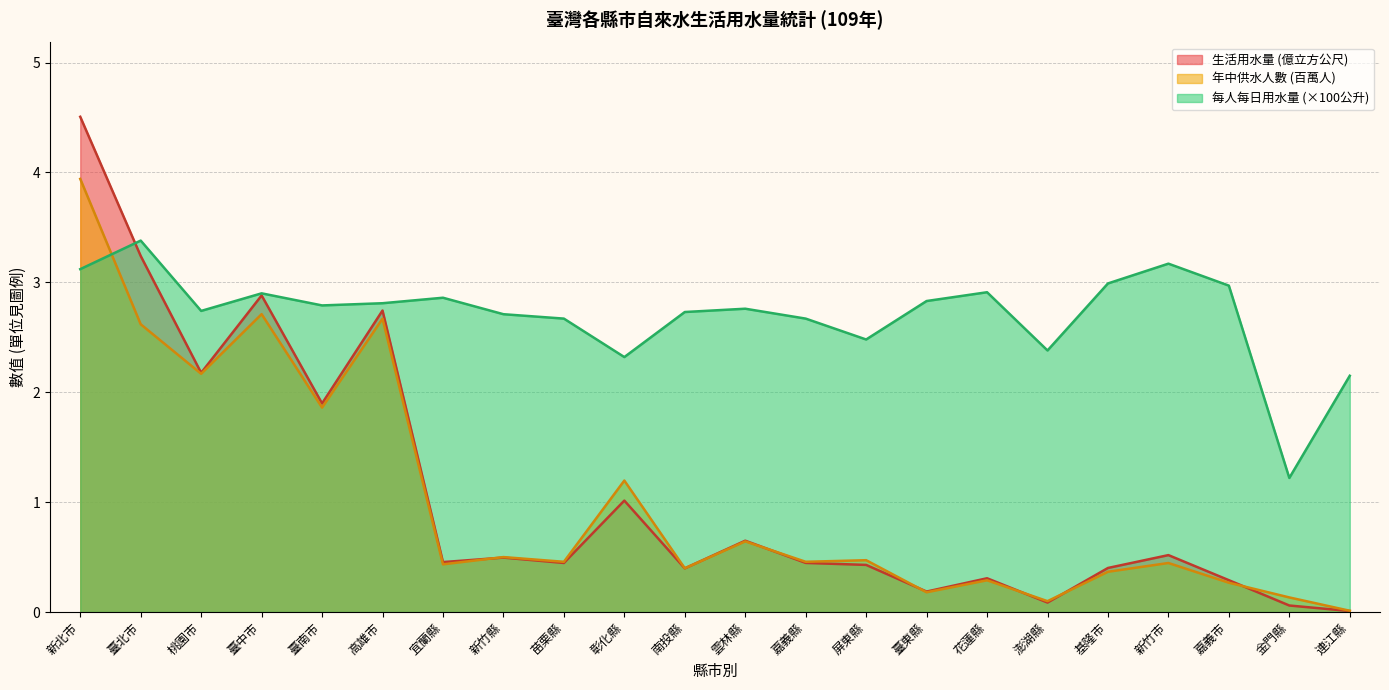

At 桃園市, list the series in order from largest to smallest.

每人每日生活用水量 (公升), 生活用水量 (立方公尺), 年中供水人數 (人)